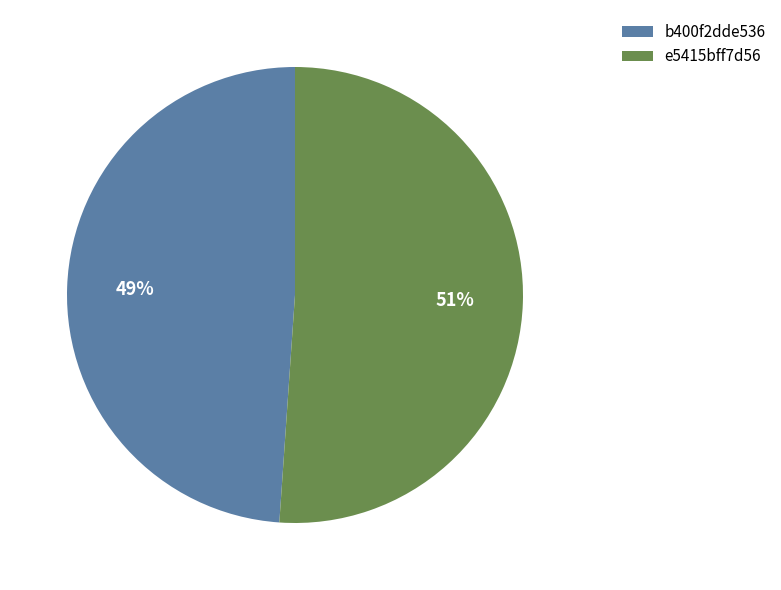

Is it true that e5415bff7d56 is 61% of the pie?

False